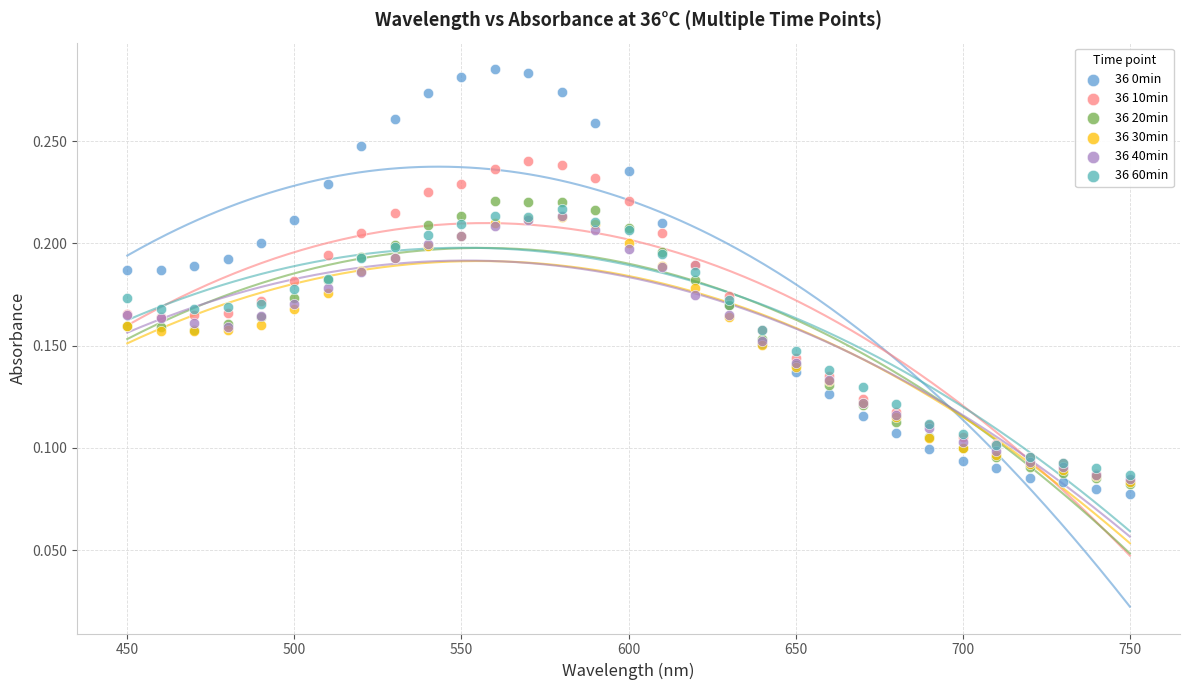

What are all the series names shown in the legend?

36 0min, 36 10min, 36 20min, 36 30min, 36 40min, 36 60min